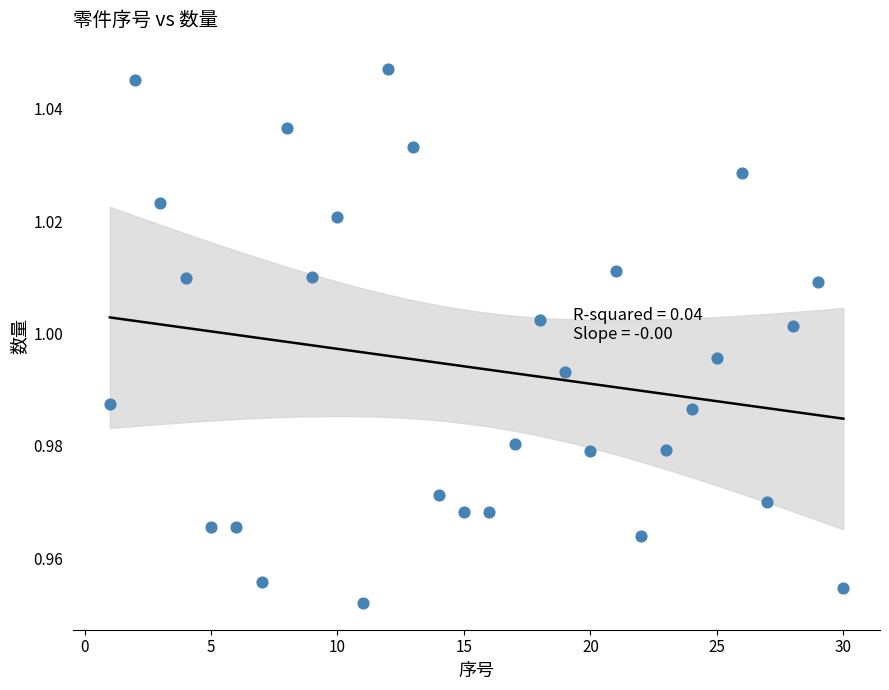

What is the range of X values (max minus min)?

29.0